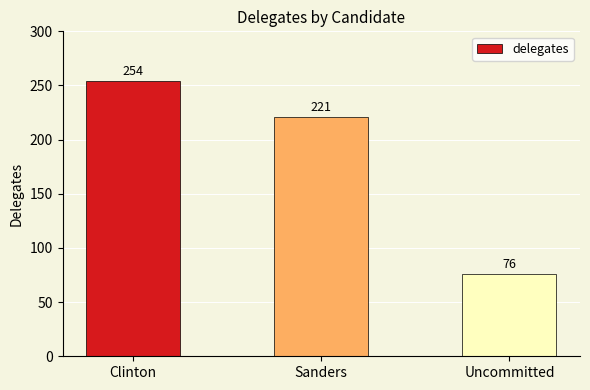

What is the smallest value displayed?

76